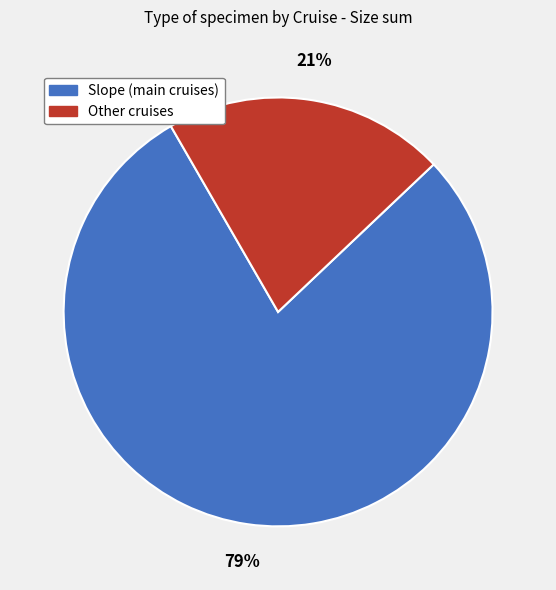

The Slope (main cruises) slice represents 79% of the pie. True or false?

True